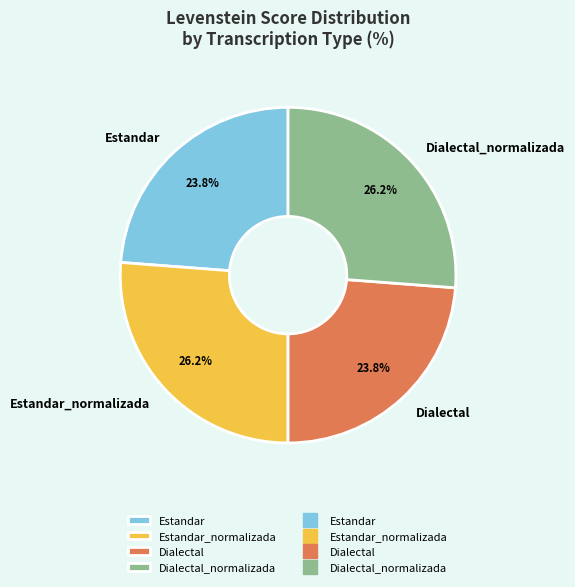

How many segments does this pie chart have?

4